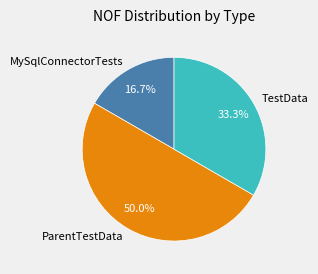

Does MySqlConnectorTests represent more than half of the total?

No